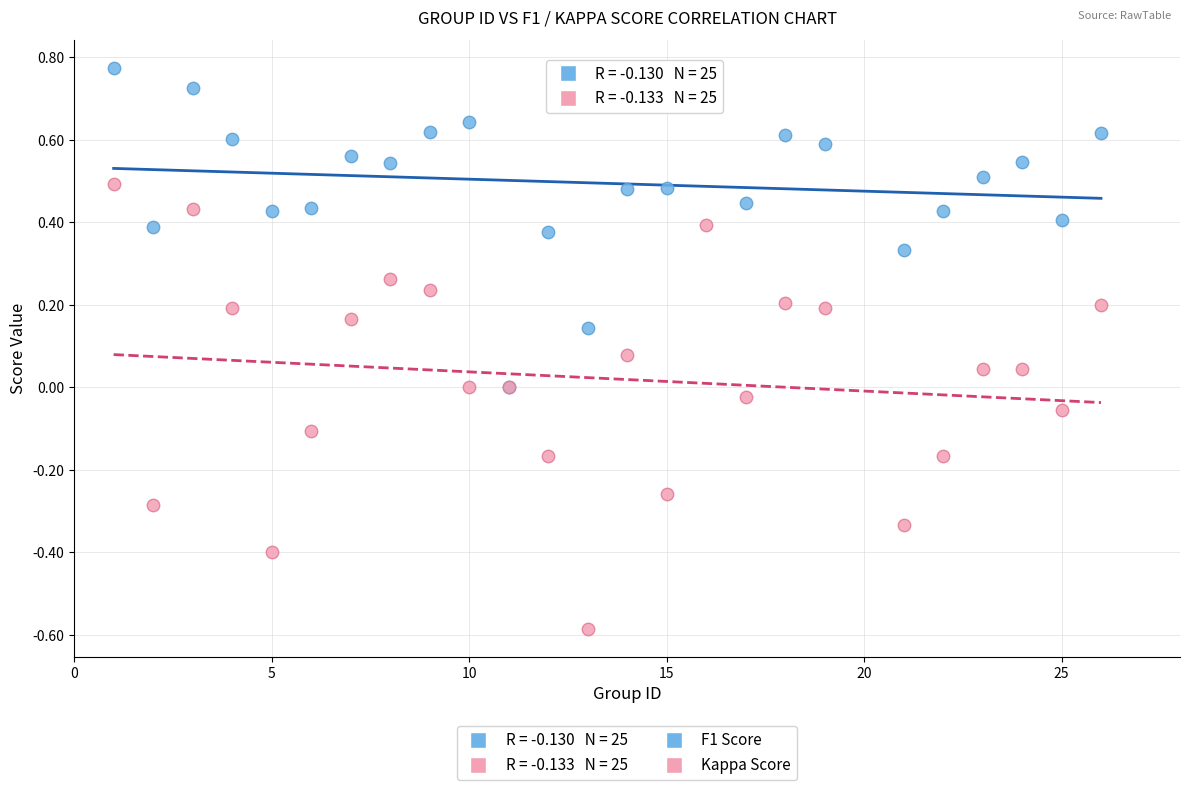

Which series contains the highest Y value?

F1 Score